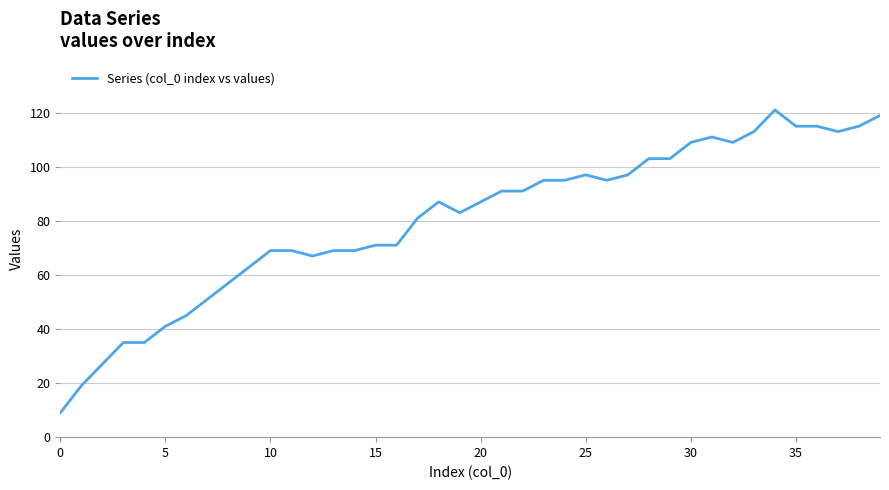

What is the minimum value shown in the chart?

9